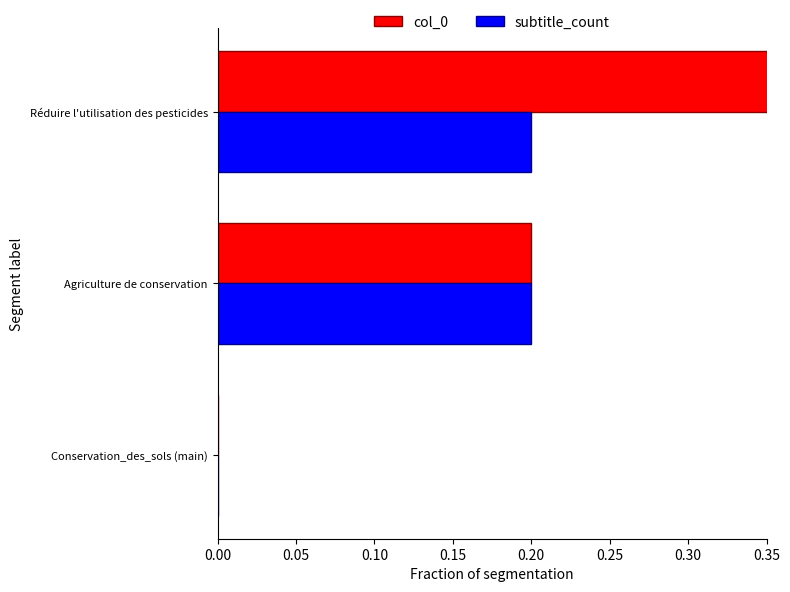

Does the chart contain stacked bars?

No